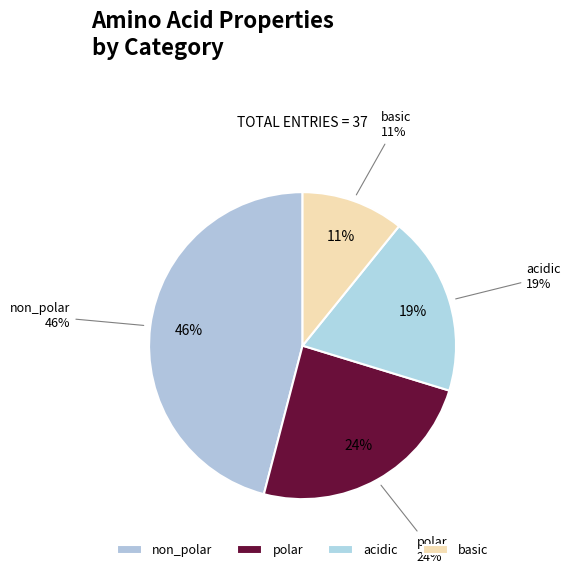

Does acidic account for over 50% of the chart?

No